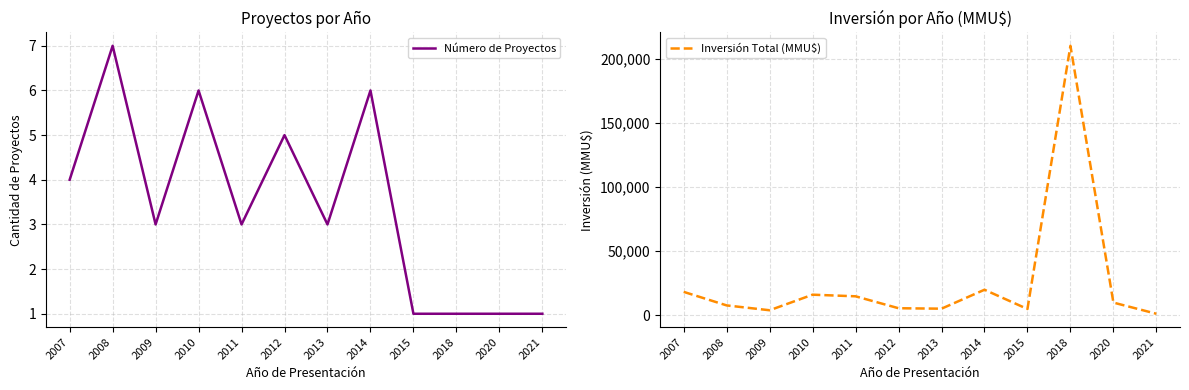

At 2010, list the series in order from smallest to largest.

Número de Proyectos, Inversión Total (MMU$)